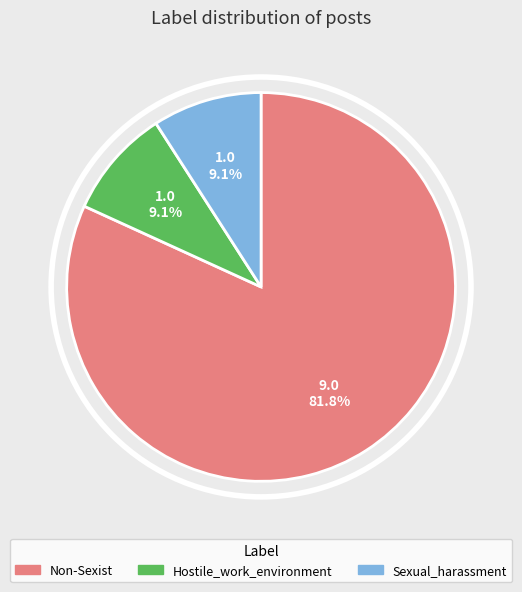

What percentage do Hostile_work_environment and Sexual_harassment together represent?

18.2%